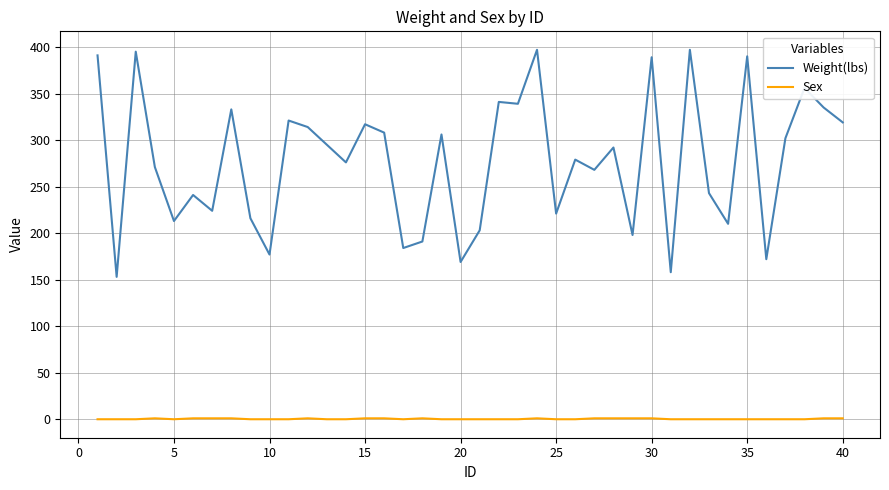

Rank the series by their maximum value, from lowest to highest.

Sex, Weight(lbs)